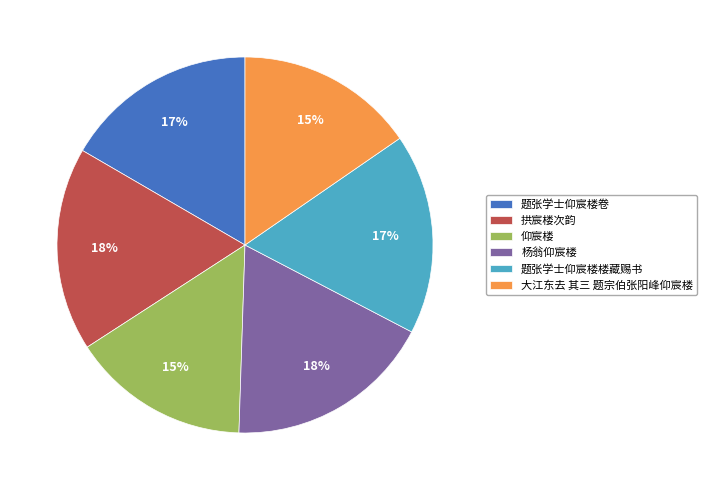

How many segments does this pie chart have?

6